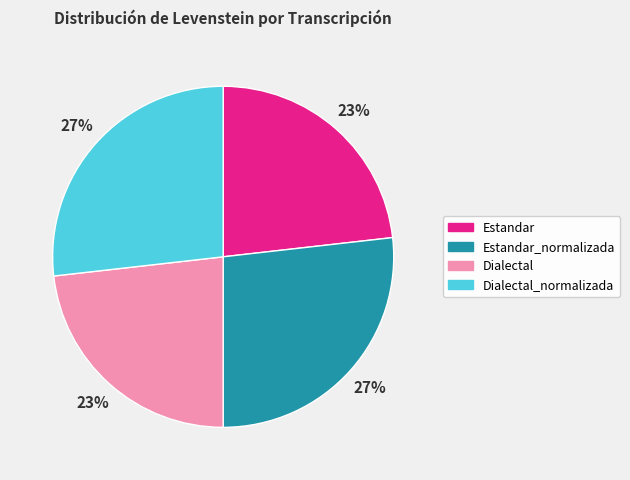

How many segments does this pie chart have?

4